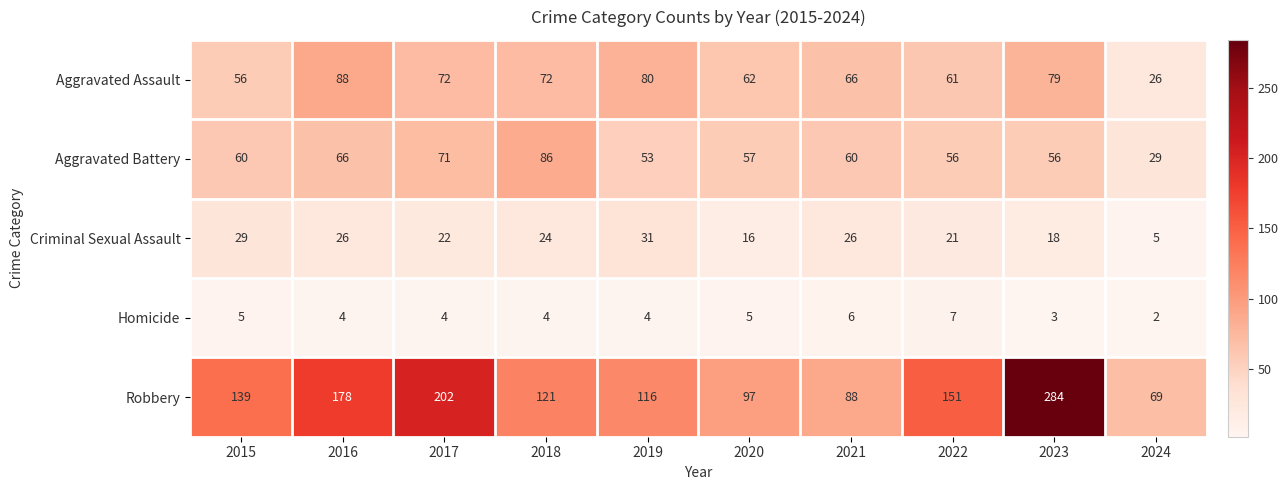

How many data points does each series have?

10